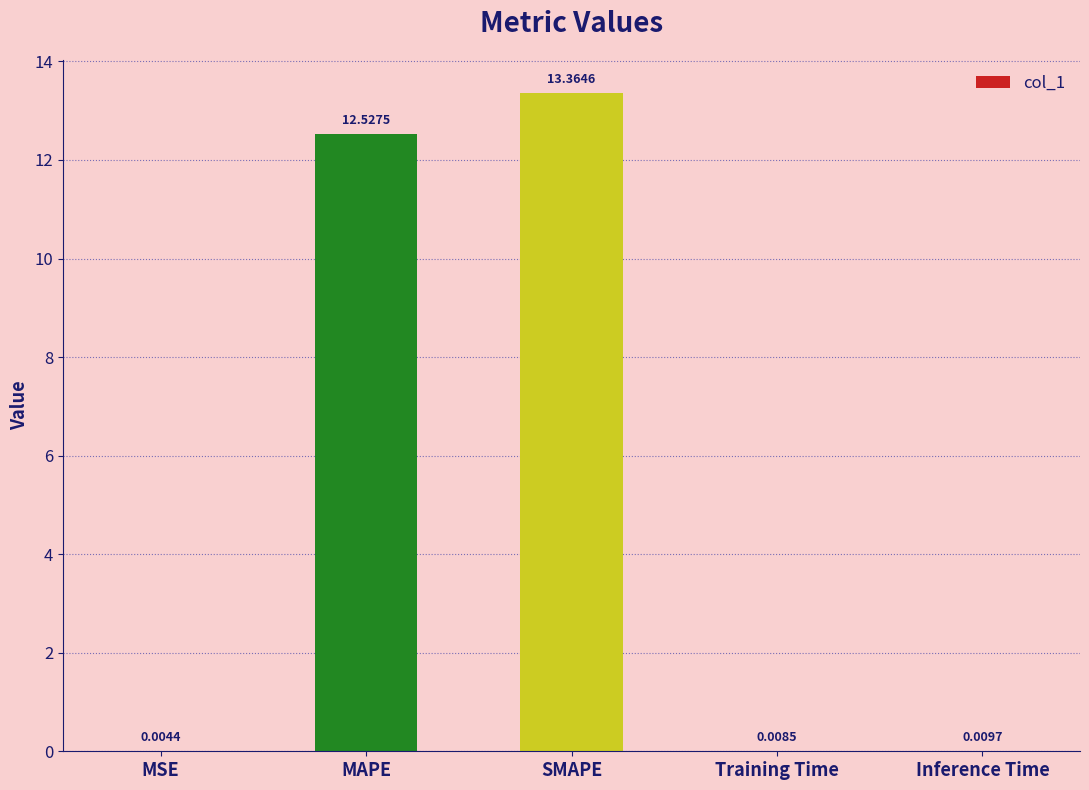

At which label is the value closest to 6?

Inference Time